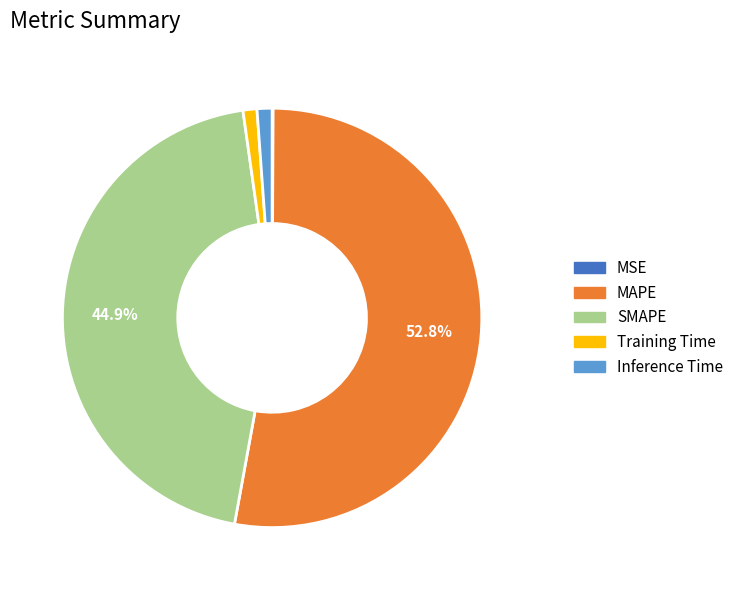

What is the largest slice in the pie chart?

MAPE